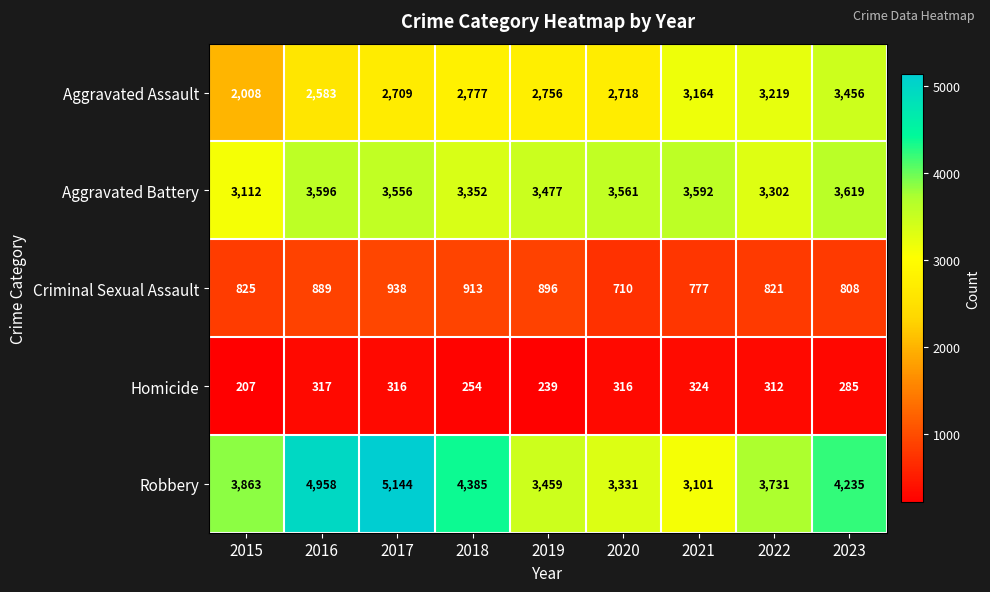

The value of Robbery at 2020 is 3331. True or false?

True